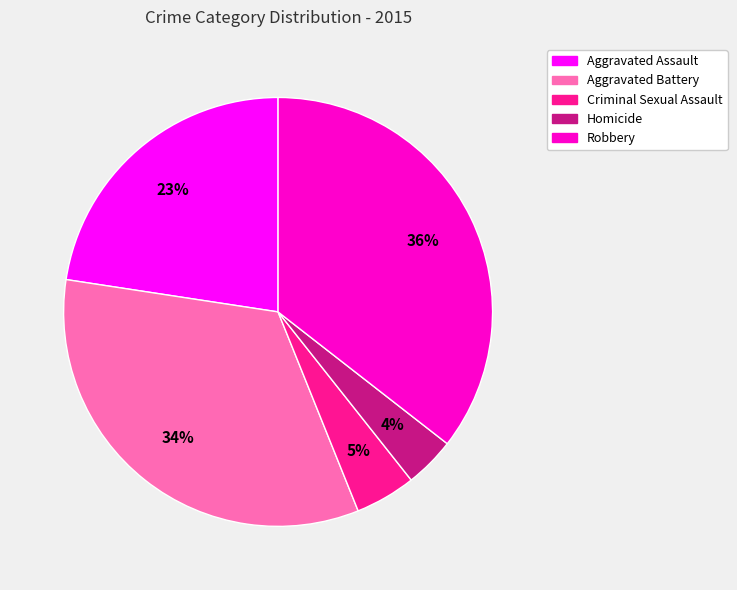

Count the number of slices in the pie.

5